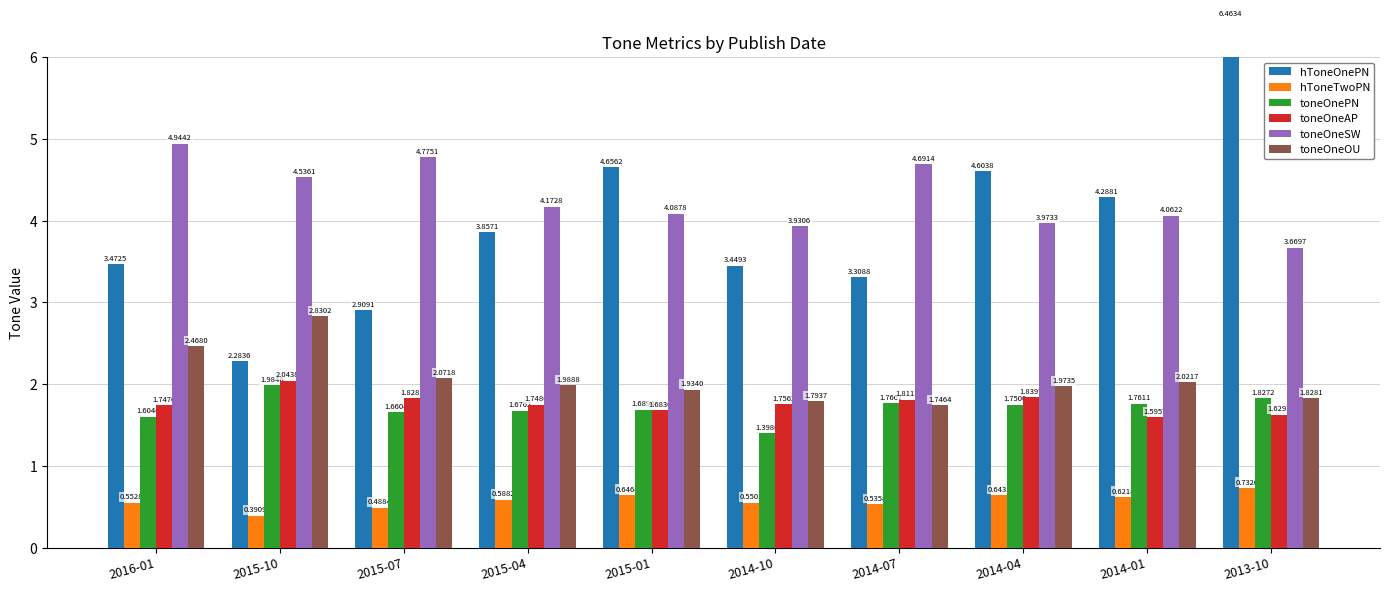

What position from the left is 2014-10?

6